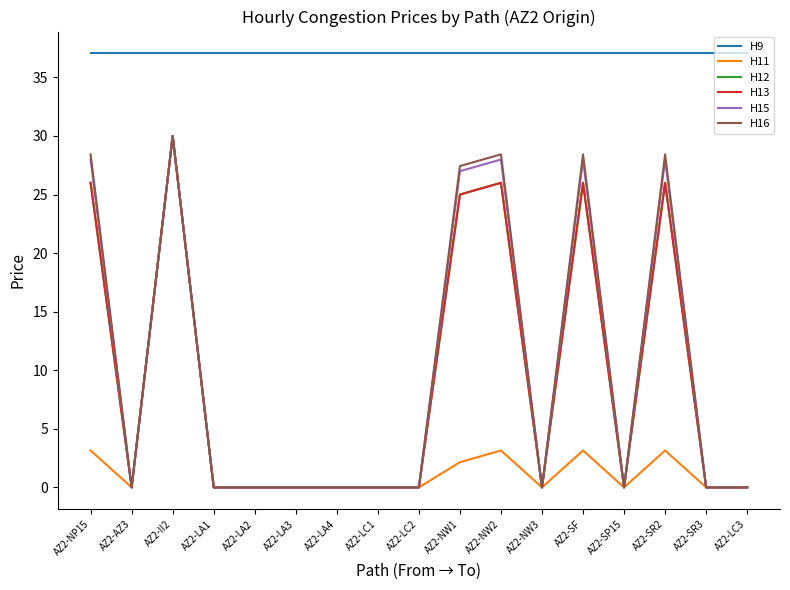

Is it true that H15 equals 0.0 at AZ2-LC2?

True